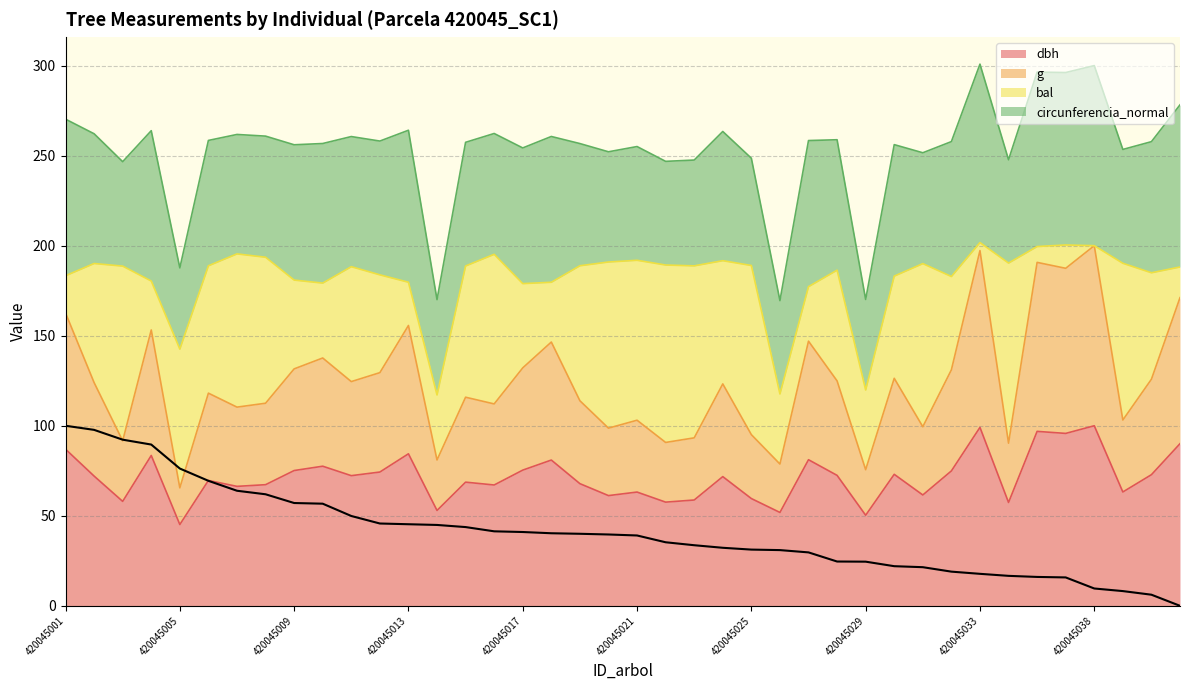

True or false: dbh has a value of 90.5 at 420045021.

False